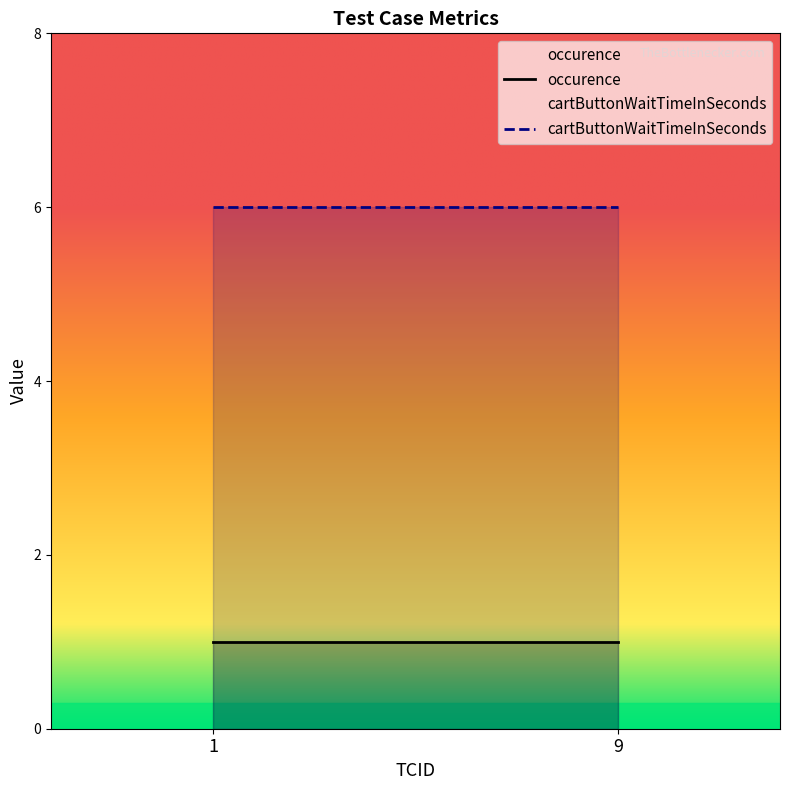

What is the smallest value displayed?

1